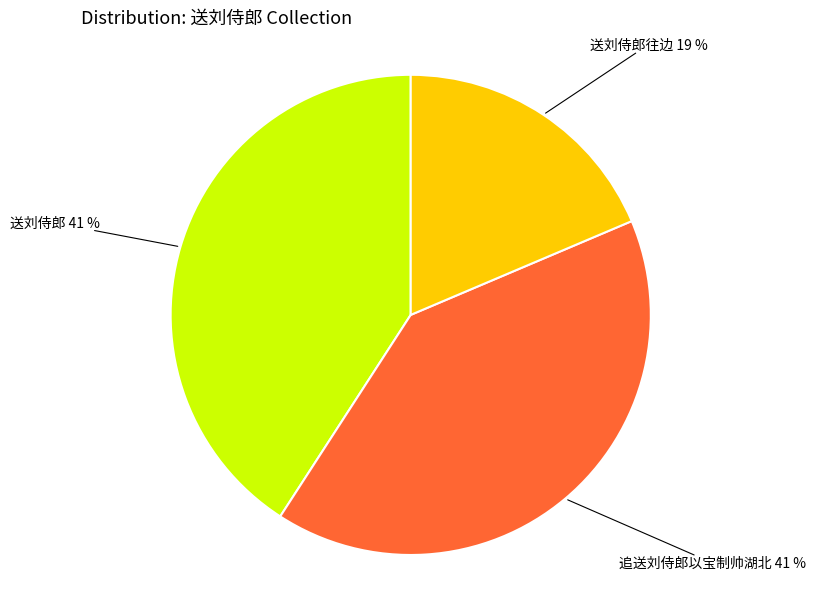

To the nearest percent, what is the average slice percentage?

33%